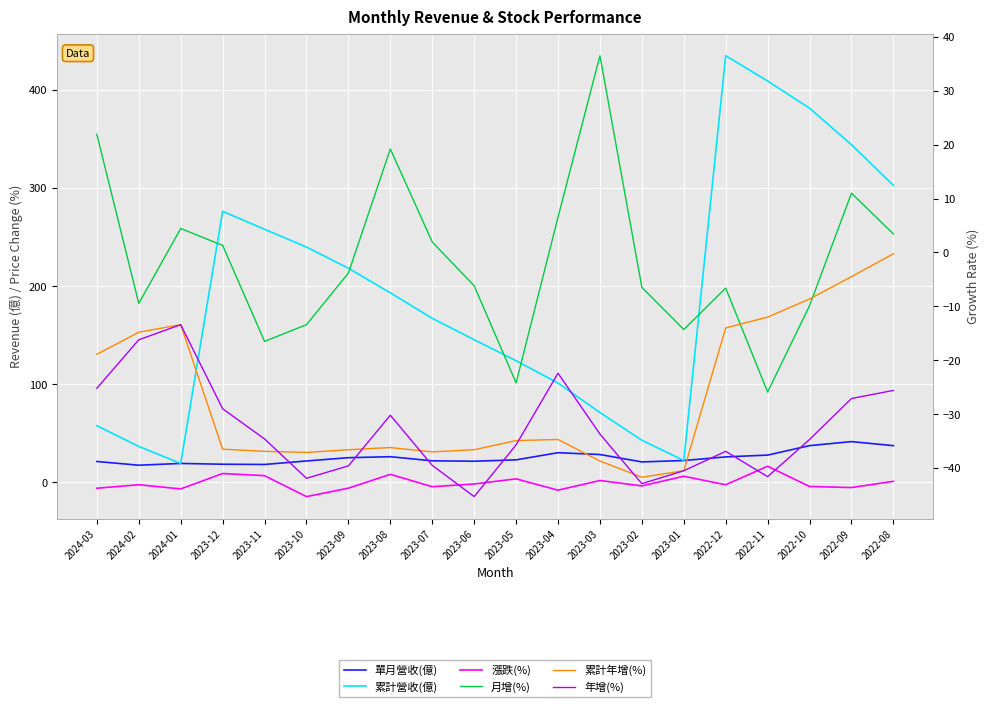

What is the label of the 3rd point from the left?

2024-01